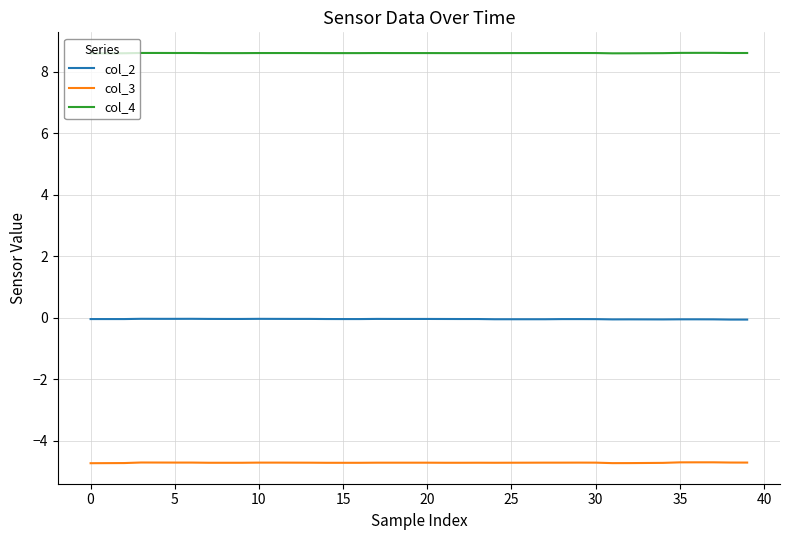

True or false: col_3 has more than 1 interior local peaks.

True